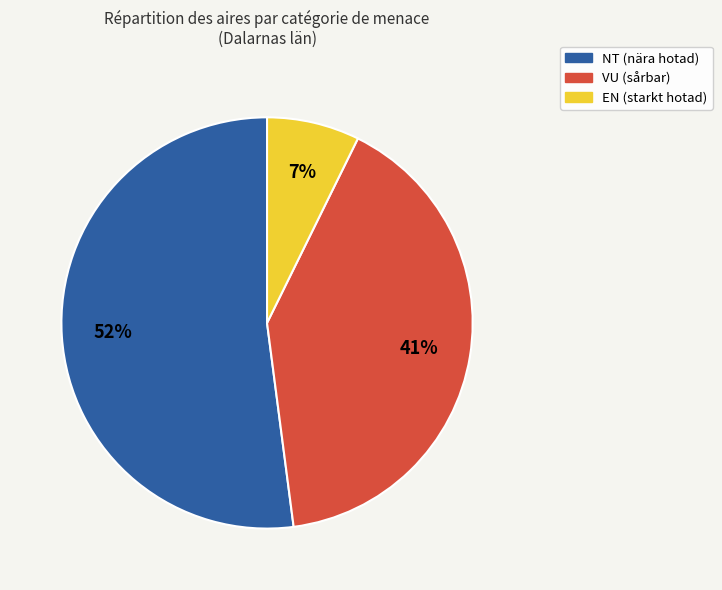

Between NT and VU, which is larger?

NT